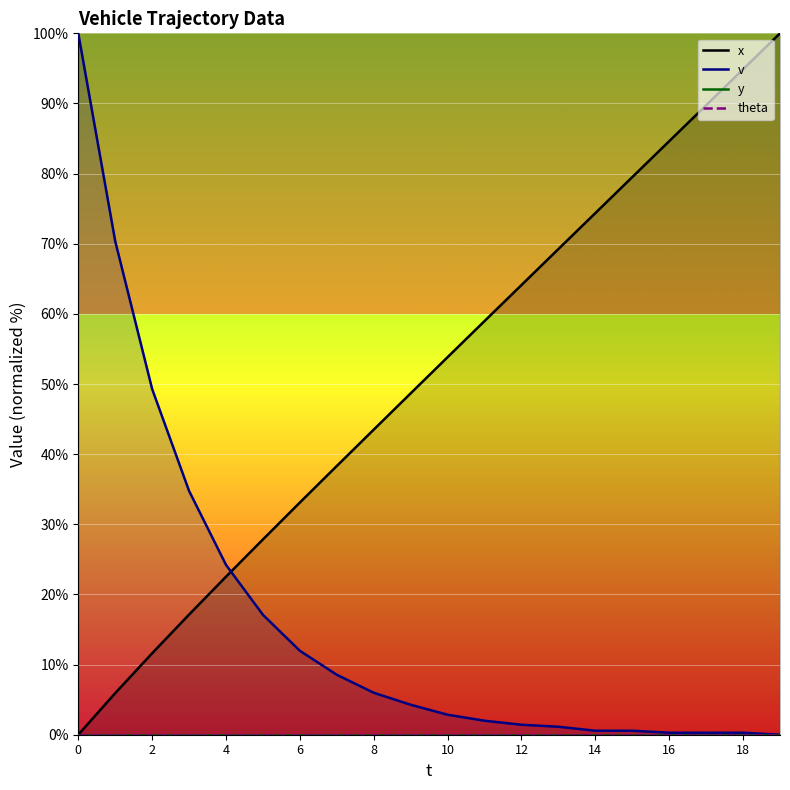

What is the value of the v point at the 4th from the left?

34.8